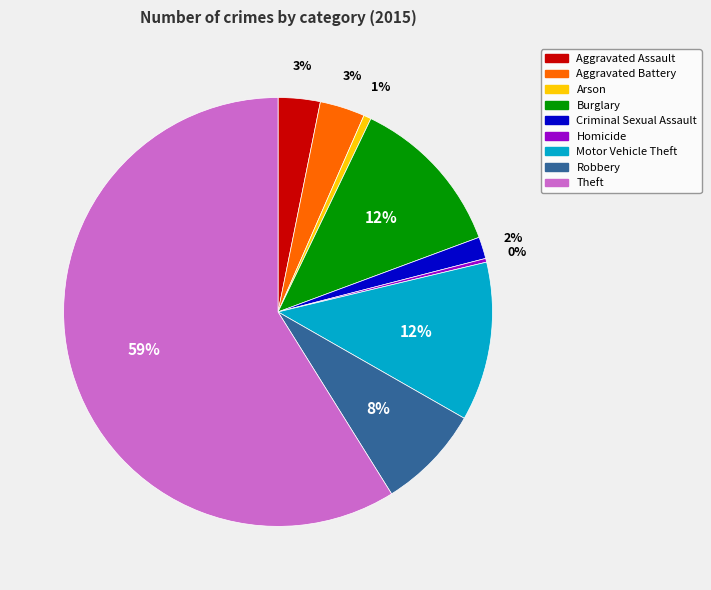

Is there any slice that represents more than half of the pie?

Yes